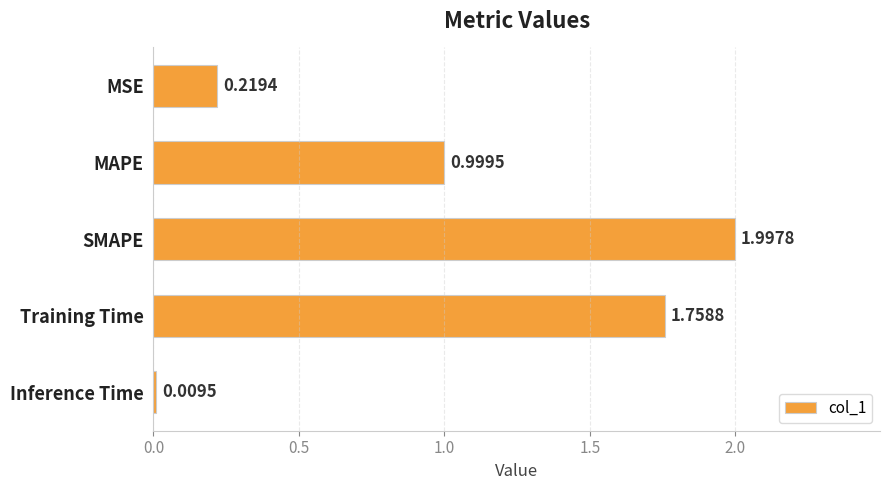

Rank the categories by value from highest to lowest.

SMAPE, Training Time, MAPE, MSE, Inference Time